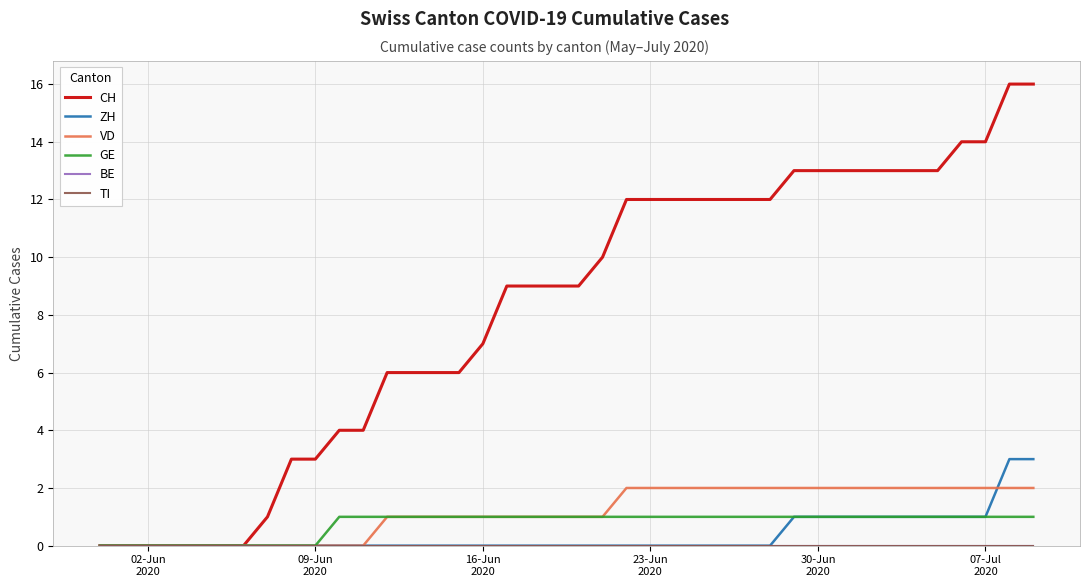

True or false: GE and CH intersect in this chart.

False